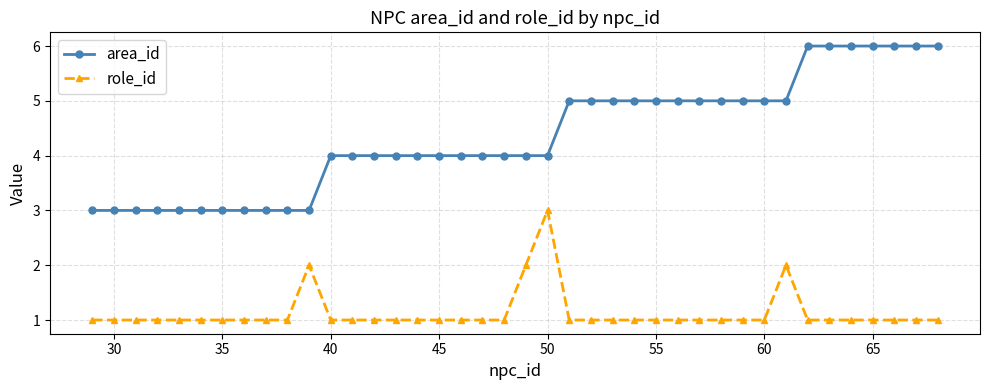

What is the highest value of the area_id series?

6